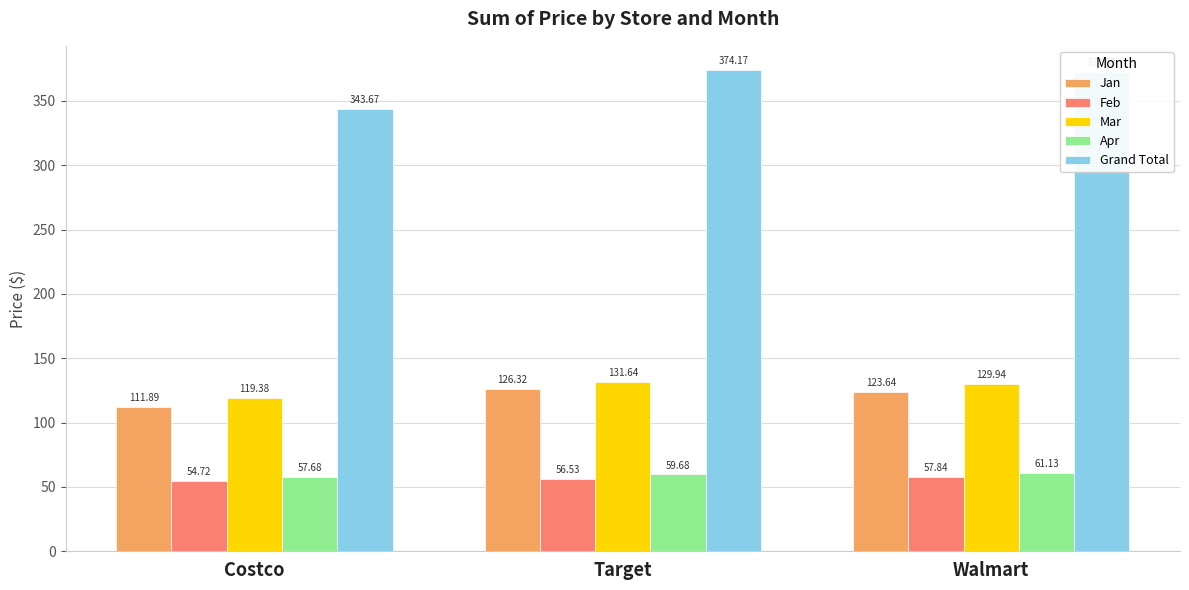

At which category is the sum across all series the highest?

Target